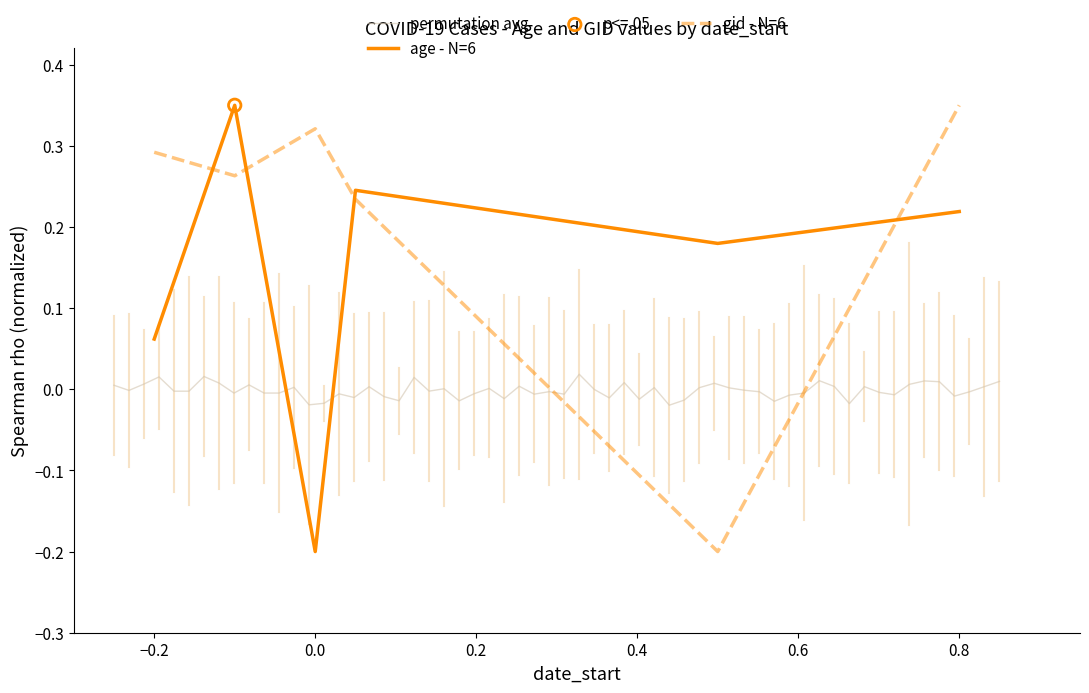

At how many categories does at least one series exceed 0?

6